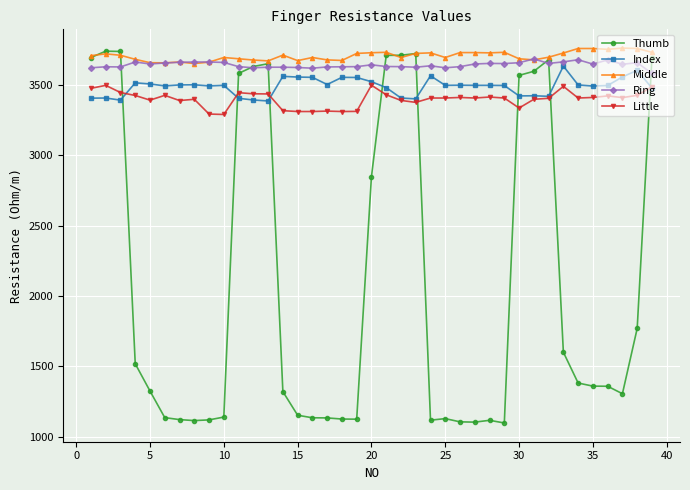

True or false: Little and Ring cross at least once.

False